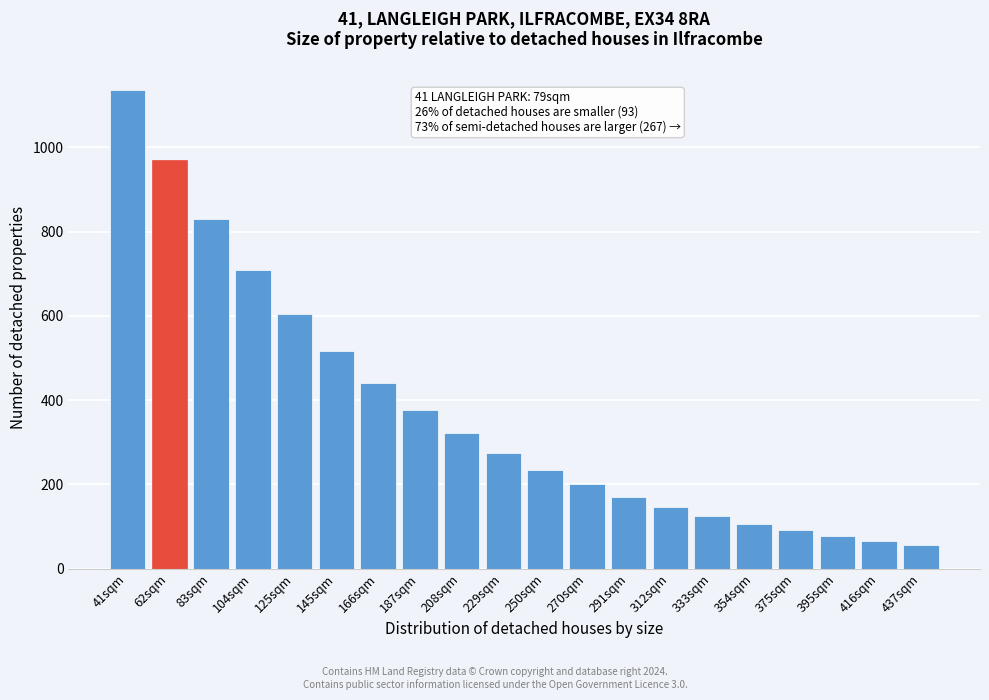

Reading right to left, transcribe all the data shown in this chart.

57	66	78	91	106	125	146	171	200	234	274	321	376	441	516	604	708	829	971	1137